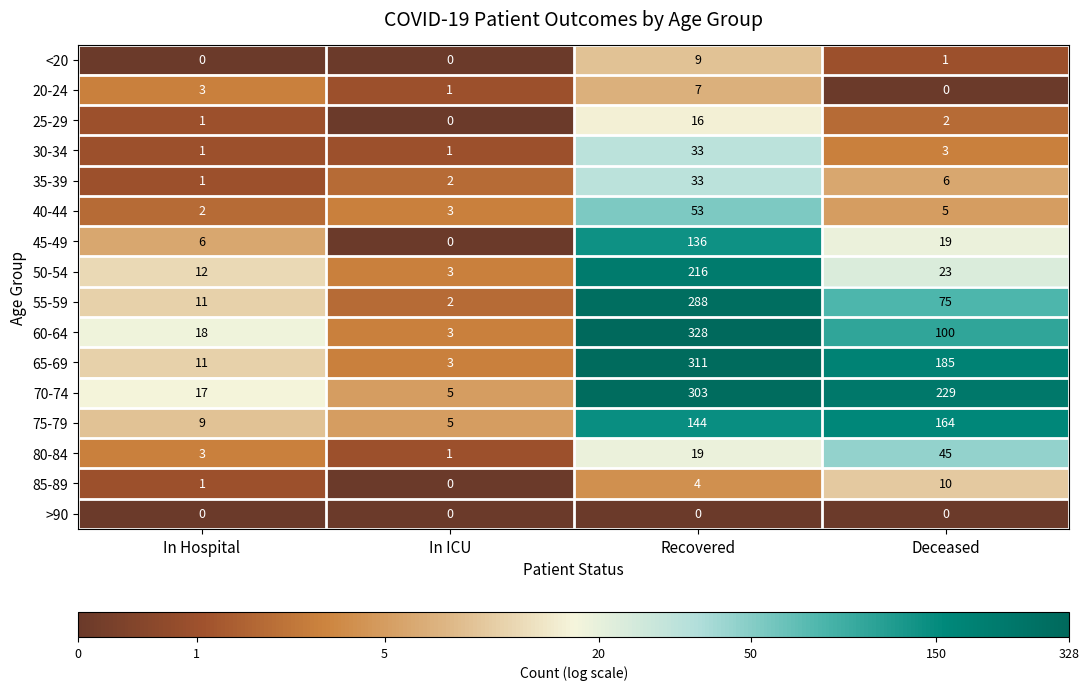

How many 20-24 values are between 1 and 7?

3